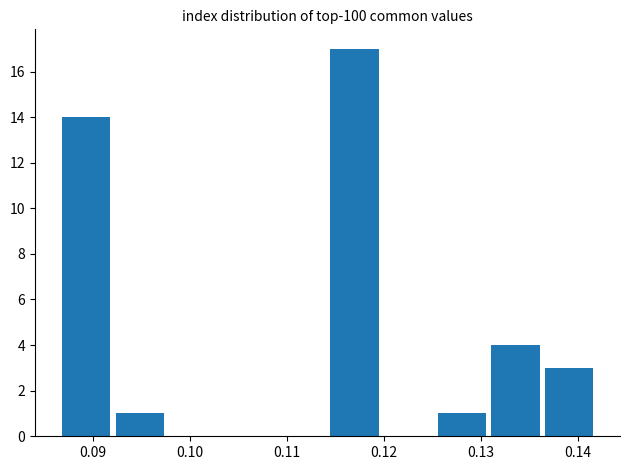

Reading left to right, transcribe this chart: for each bar, give the range it covers on the x-axis and its height. Neither the bar edges nor the heights are printed on the chart, so give them approximately, as read against the axes.

0.087 to 0.092: 14
0.092 to 0.098: 1
0.098 to 0.103: 0
0.103 to 0.109: 0
0.109 to 0.114: 0
0.114 to 0.120: 17
0.120 to 0.125: 0
0.125 to 0.131: 1
0.131 to 0.136: 4
0.136 to 0.142: 3